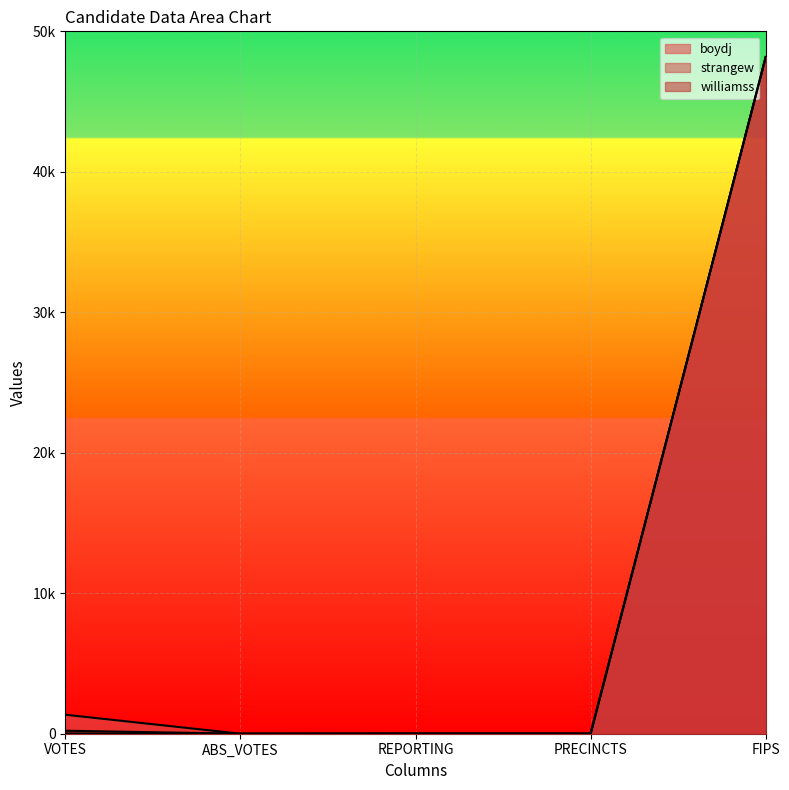

What is the total value across all series at VOTES?

1583